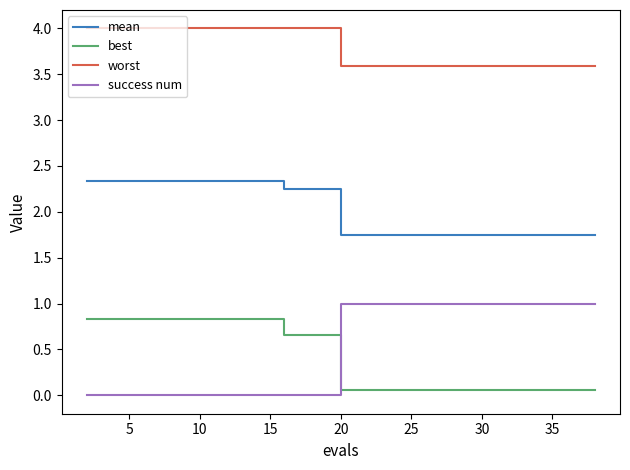

What is the difference between the maximum and minimum values in the success num series?

1.0